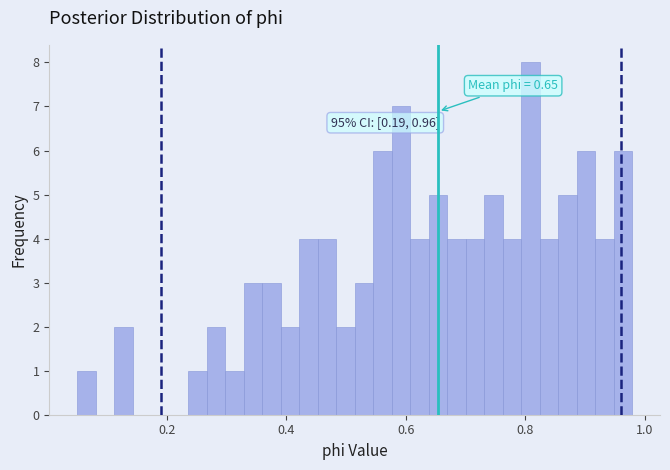

Read against the x-axis, roughly where is the centre of the tallest bar?

0.80